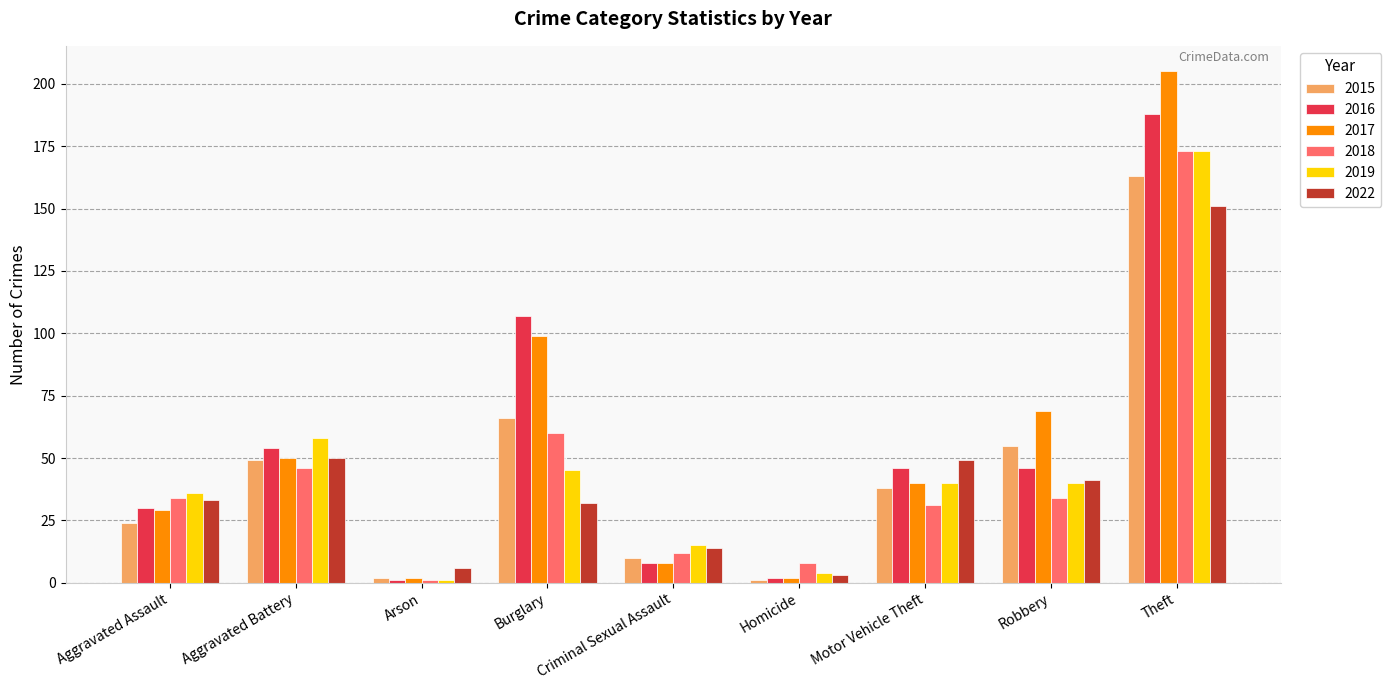

What is the label of the 6th bar from the left?

Homicide